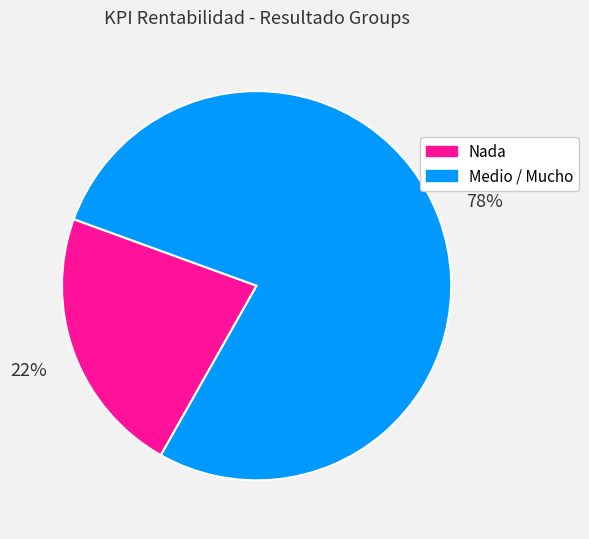

To the nearest percent, what is the average slice percentage?

50%